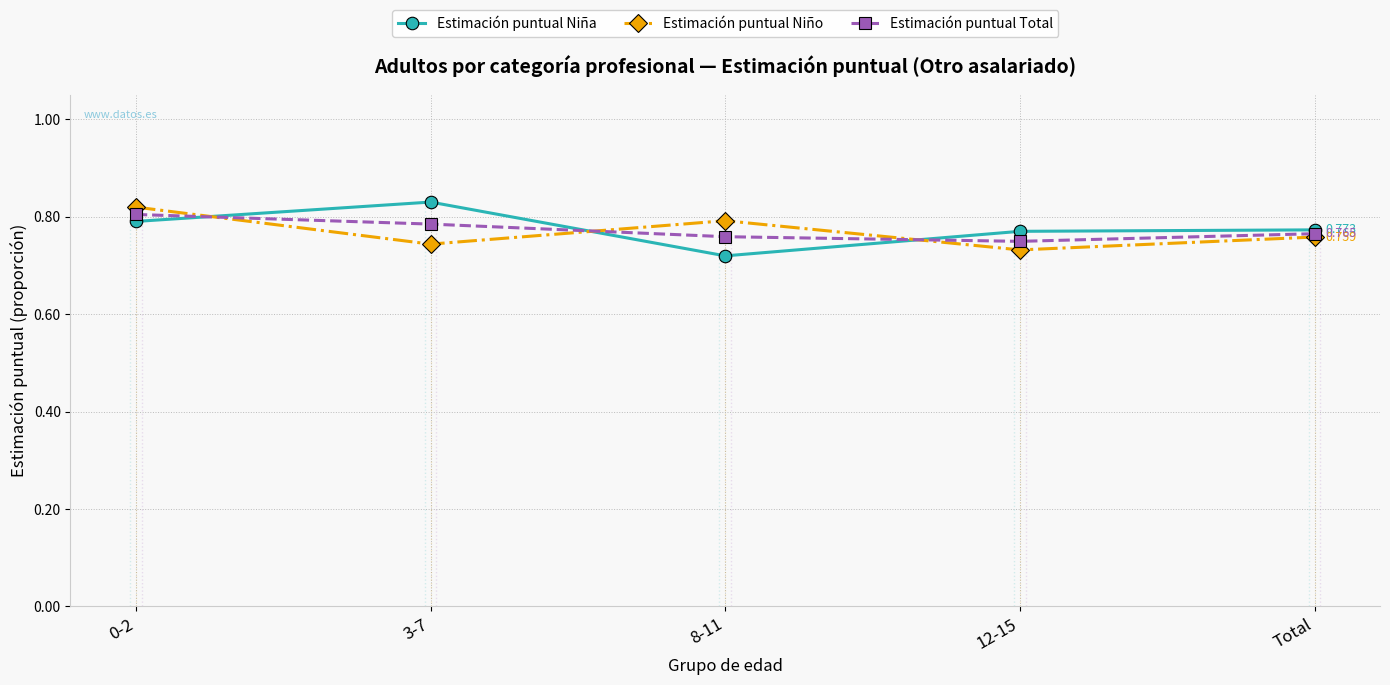

What is the minimum value shown in the chart?

0.7